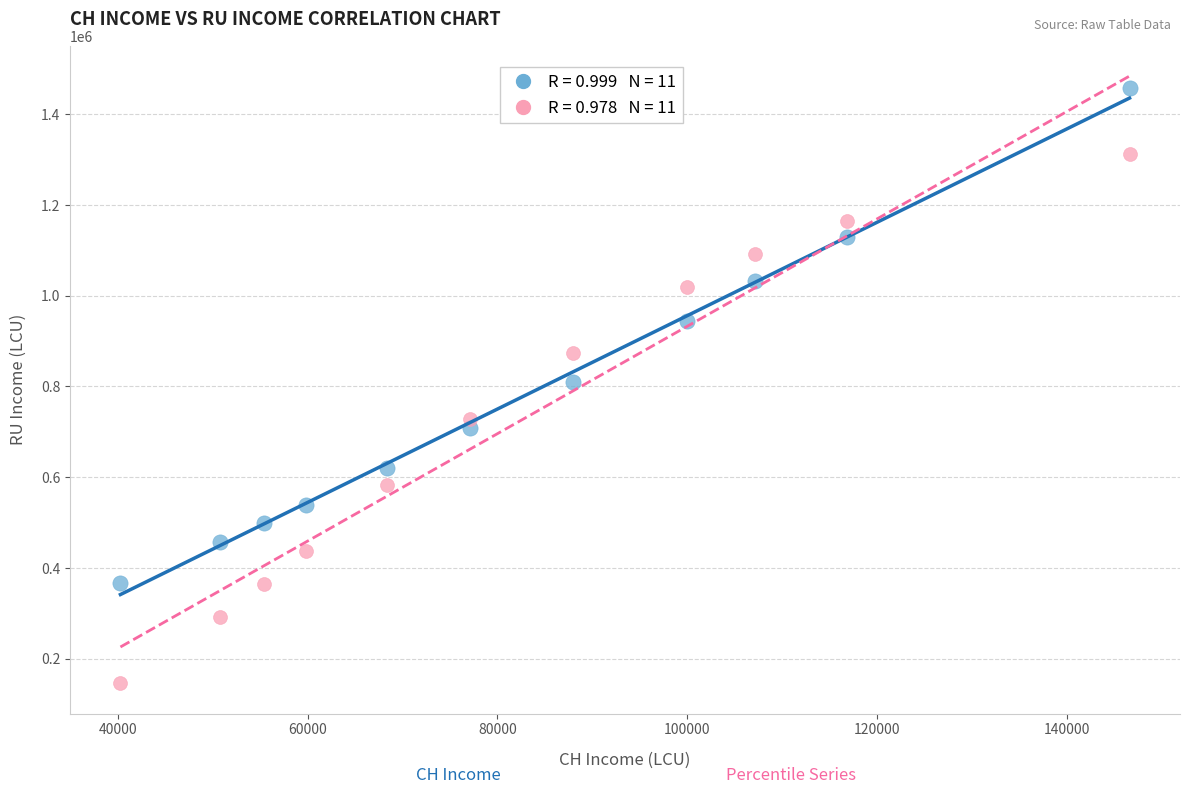

Across all data points, what is the range of X values (max minus min)?

106372.7